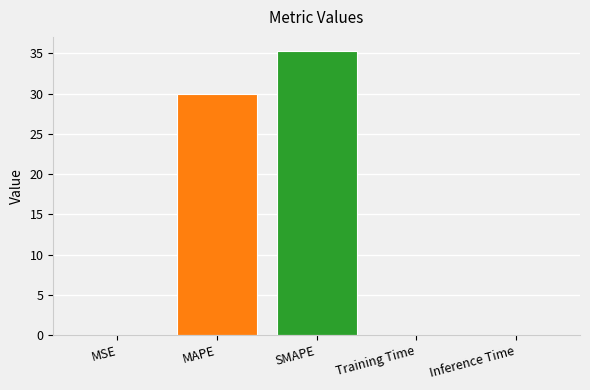

What is the change in value from MSE to MAPE?

+30.0